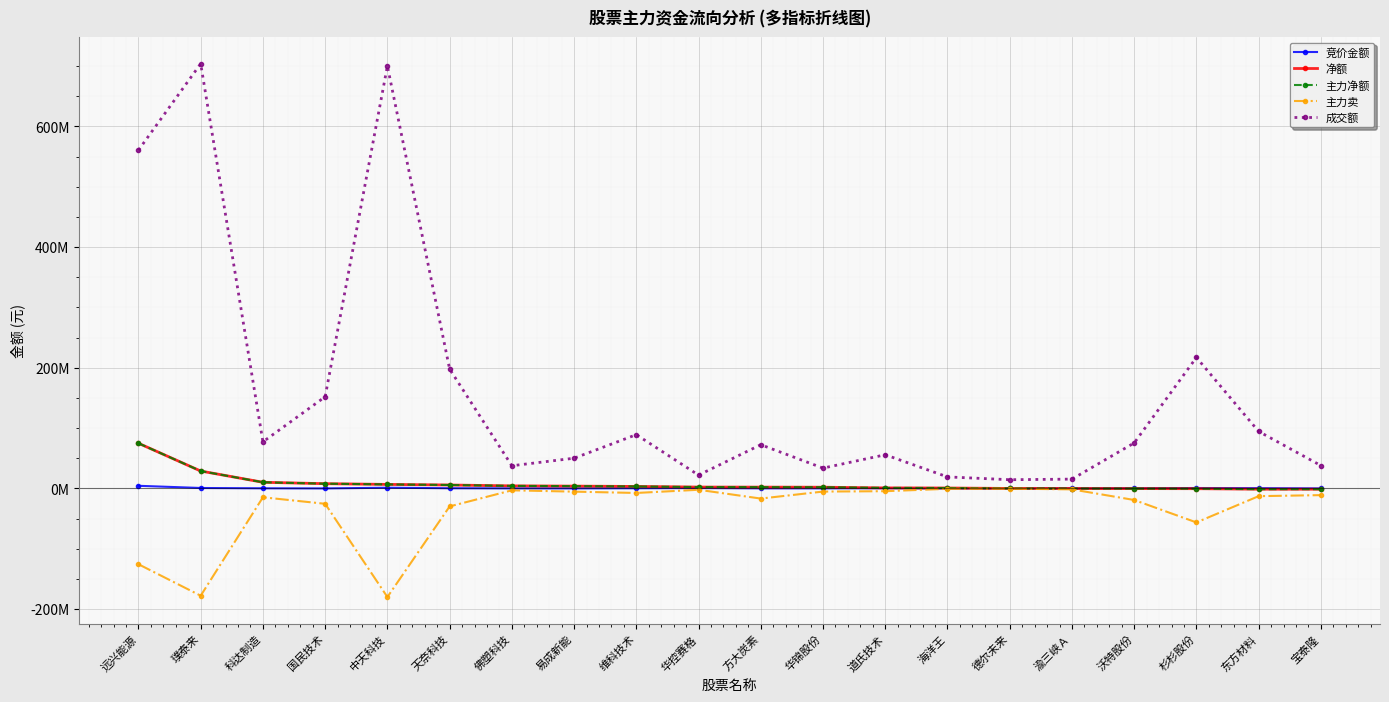

True or false: 净额 has a value of -16540 at 德尔未来.

False